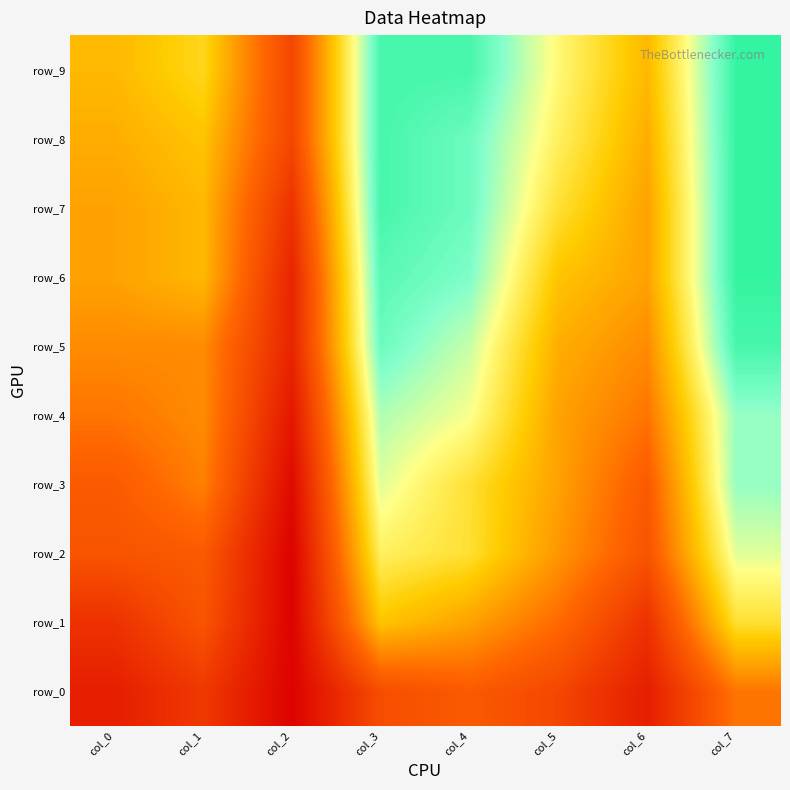

Is it true that row_8 equals 0.4 at col_6?

True